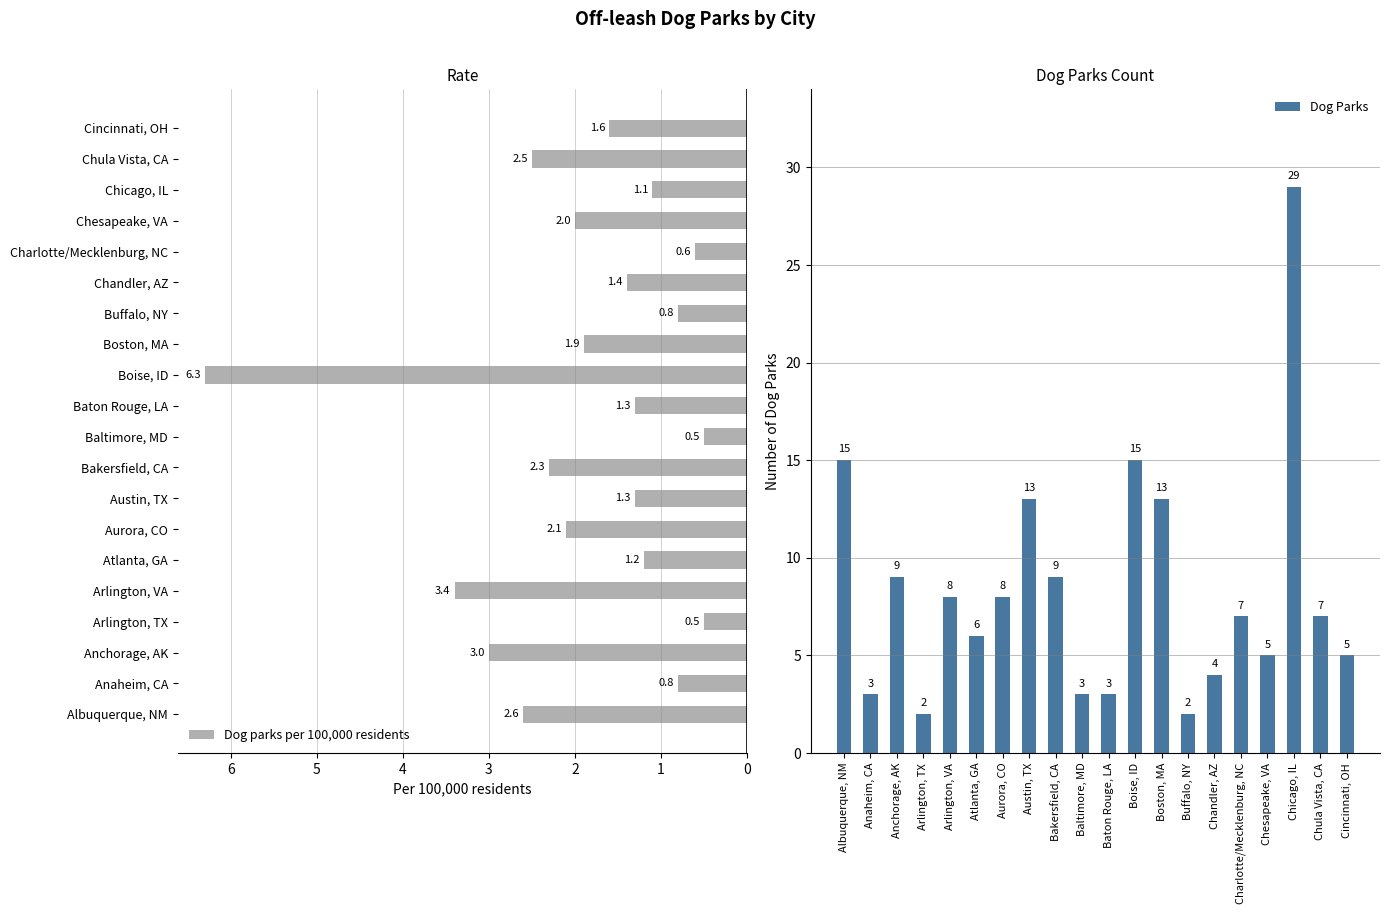

Which category has the highest value in the Dog Parks series?

Chicago, IL